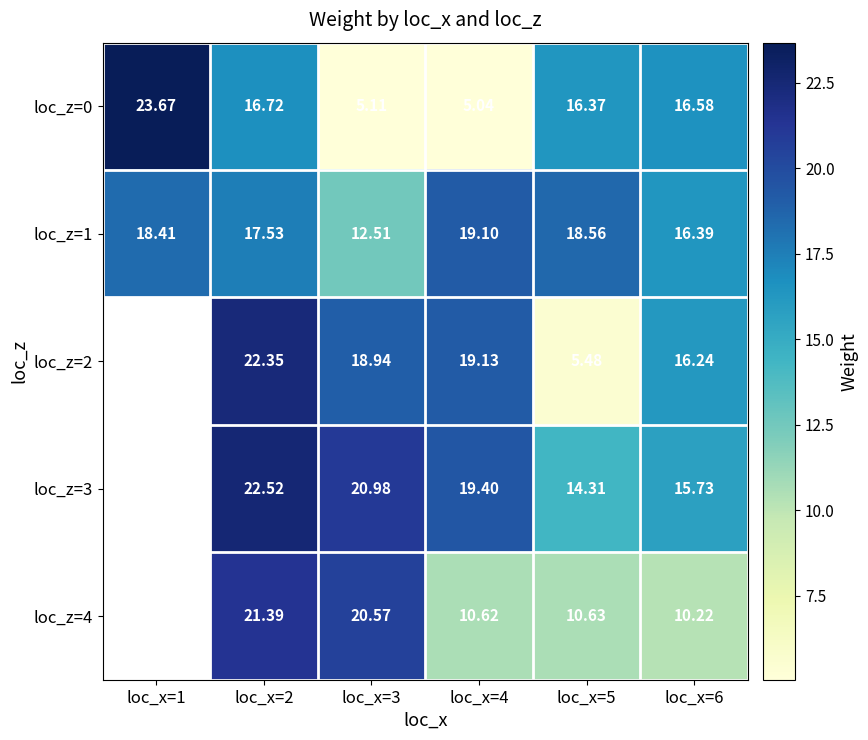

What is the difference between the loc_z=3 values at loc_x=4 and loc_x=6?

3.7